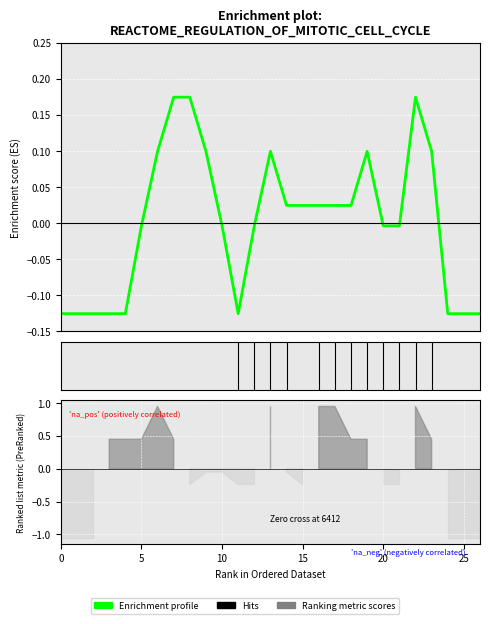

What is the maximum value shown in the chart?

0.2